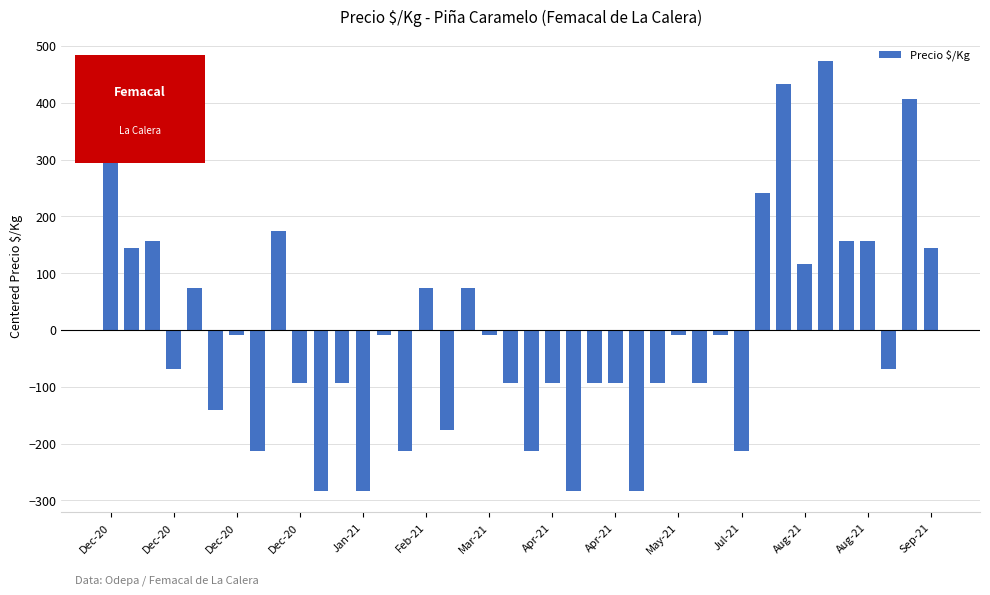

How many data points are less than -9?

25